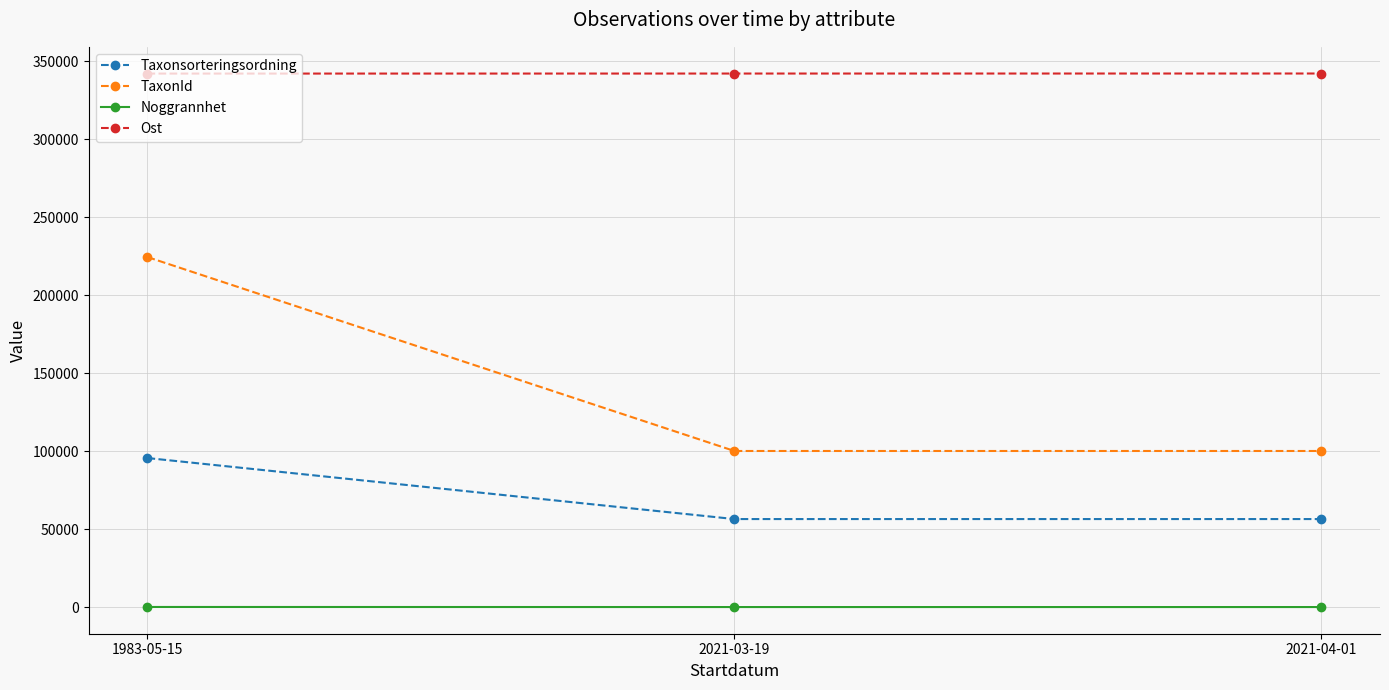

What is the label of the 2nd point from the left?

2021-03-19